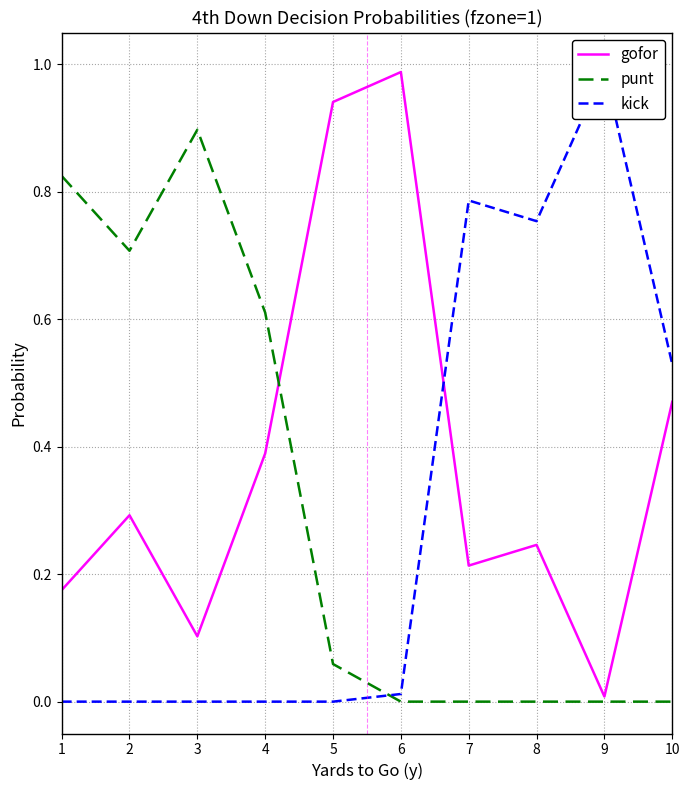

Between which two adjacent categories do punt and kick first intersect?

5 and 6